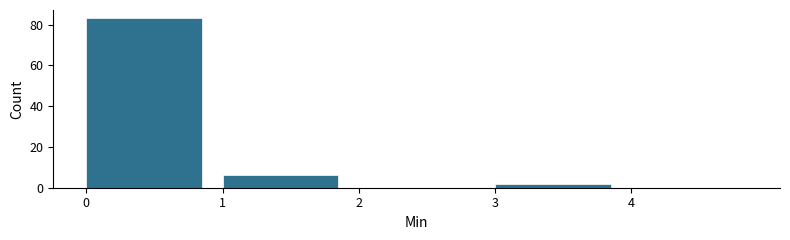

Reading left to right, transcribe this chart: for each bar, give the range it covers on the x-axis and its height. The values are not printed on the chart, so give them approximately, as read against the axis.

0 to 1: 84
1 to 2: 6
2 to 3: 0
3 to 4: 2
4 to 5: 0